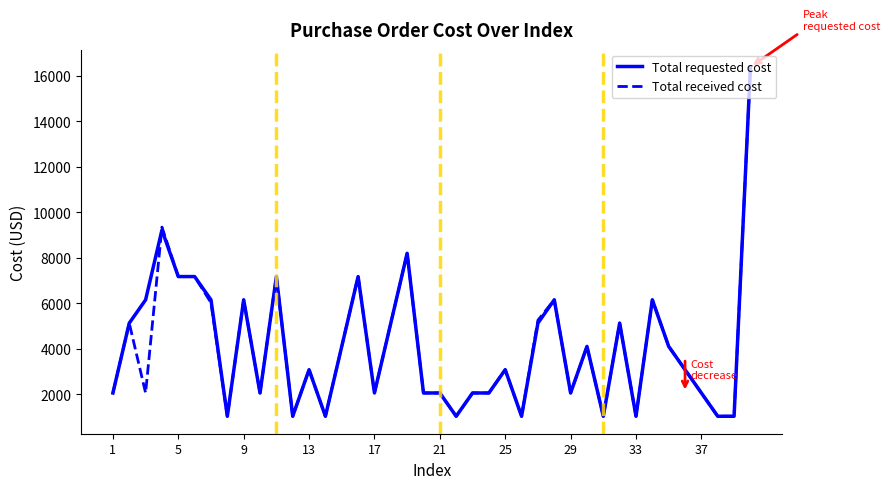

What is the greatest value displayed?

16384